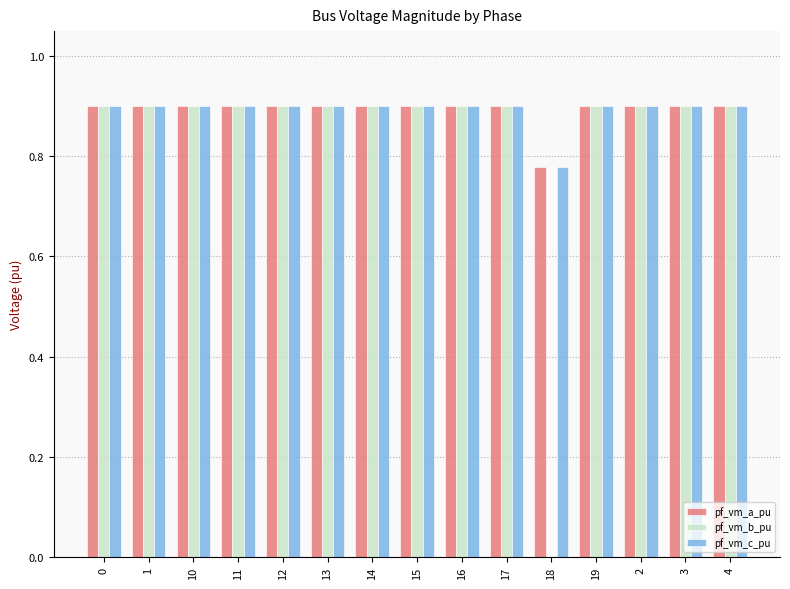

True or false: pf_vm_a_pu has a value of 0.2 at 19.

False